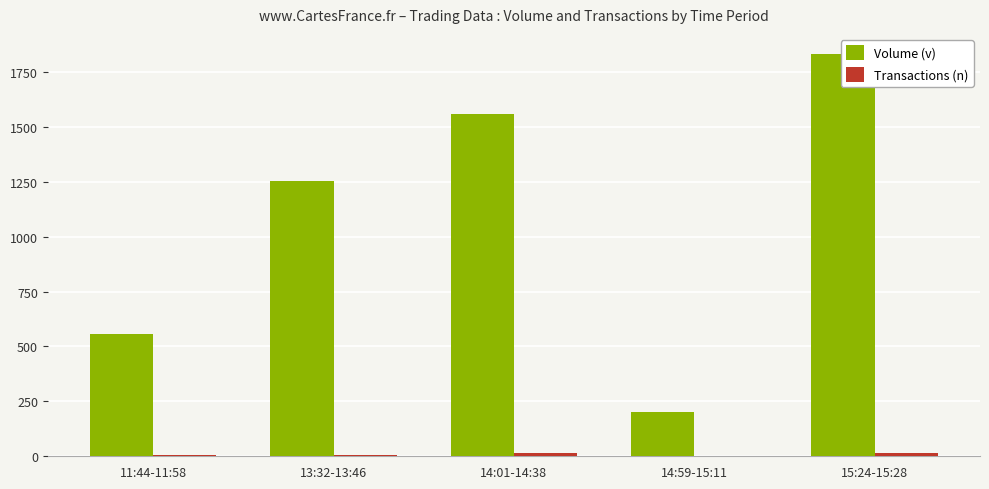

What is the sum of the Transactions (n) values at 13:32-13:46 and 14:59-15:11?

8